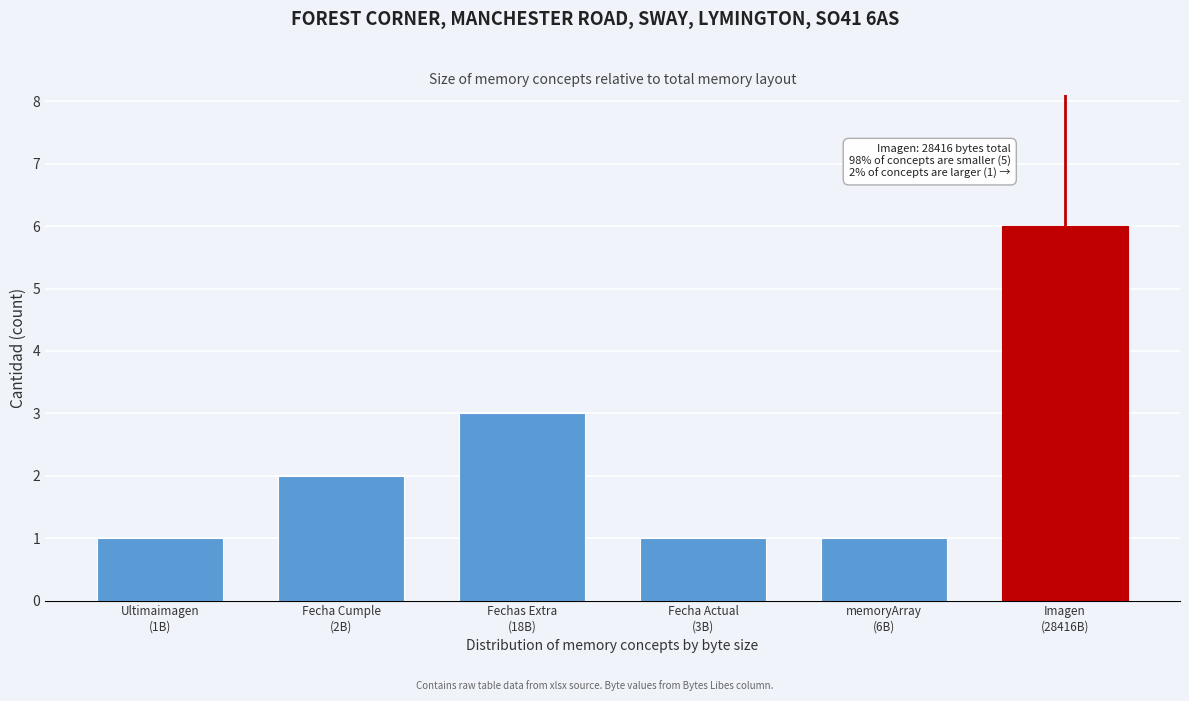

Reading right to left, transcribe all the data shown in this chart.

6	1	1	3	2	1